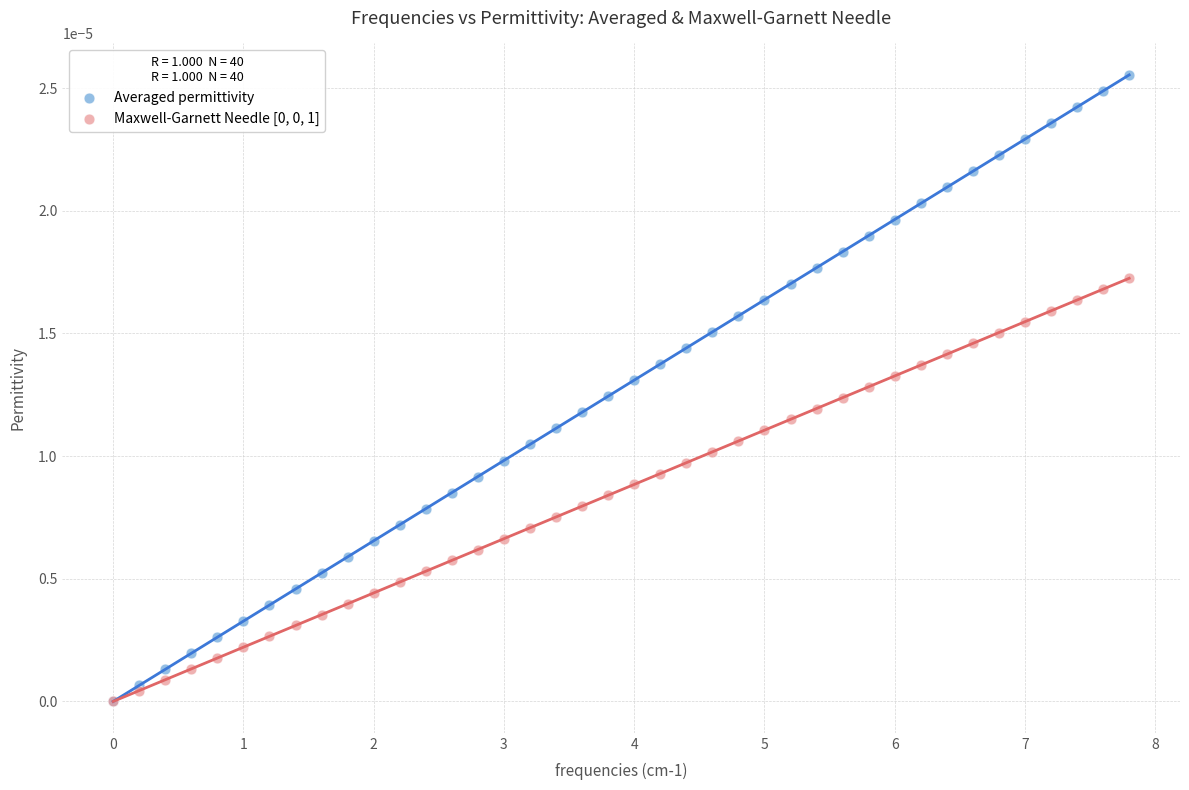

Which series has the largest Y range (max minus min)?

Averaged permittivity